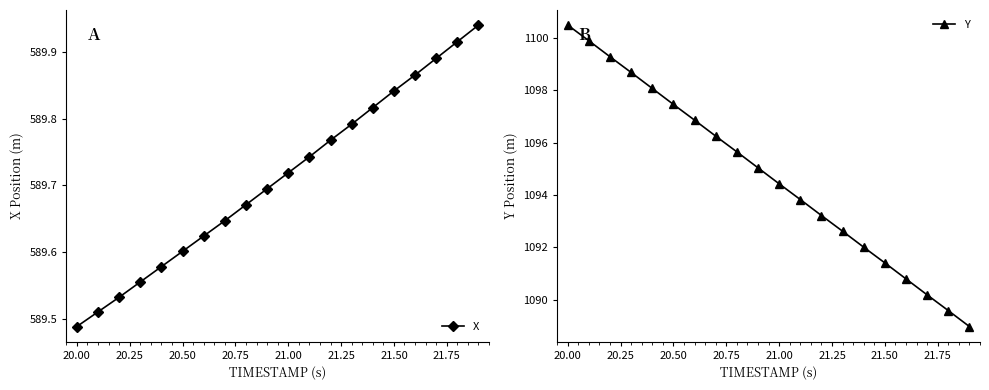

True or false: X has more than 0 interior local peaks.

False